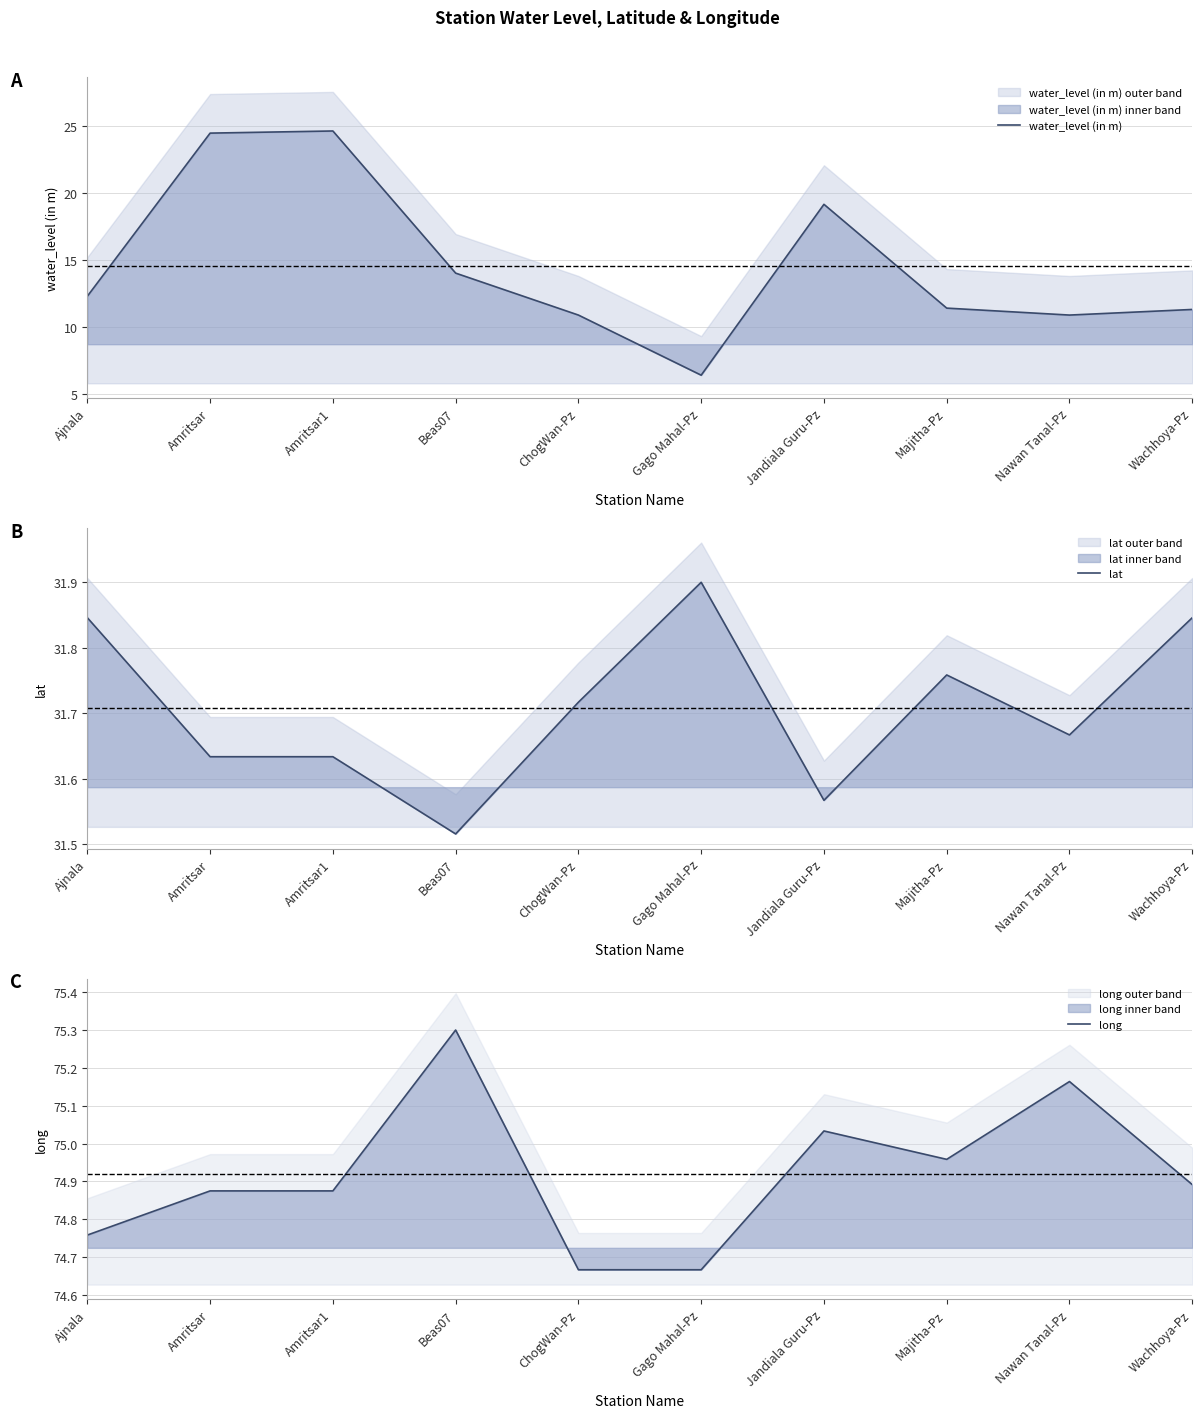

Rank the categories by water_level (in m) value from highest to lowest.

Amritsar1, Amritsar, Jandiala Guru-Pz, Beas07, Ajnala, Majitha-Pz, Wachhoya-Pz, ChogWan-Pz, Nawan Tanal-Pz, Gago Mahal-Pz